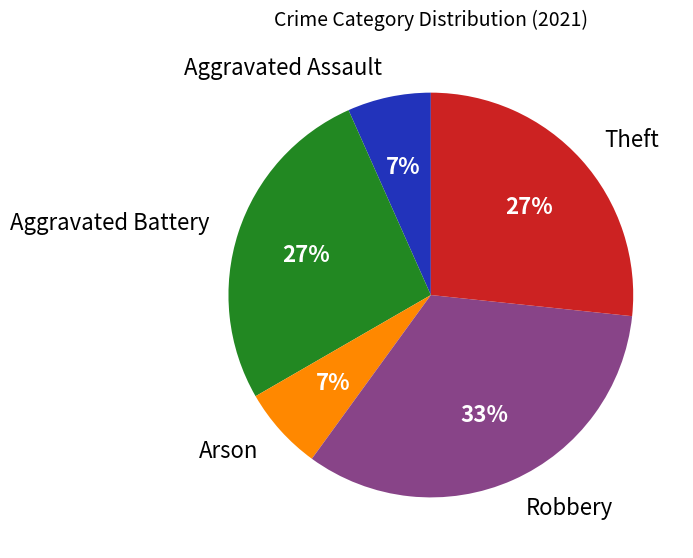

Is the sum of Aggravated Battery and Robbery greater than half?

Yes